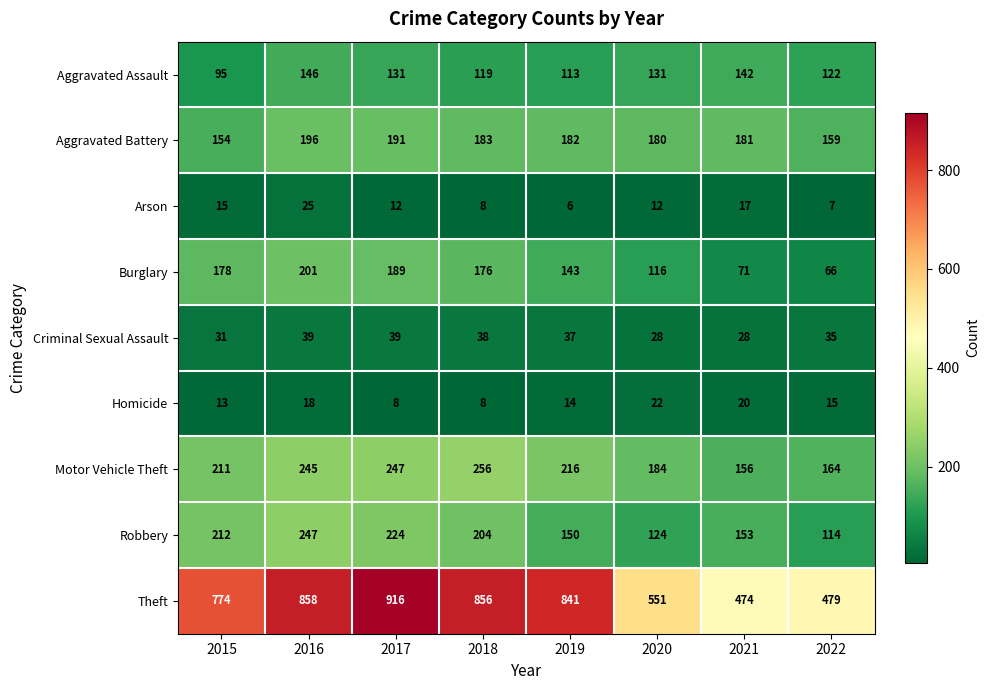

What is the greatest value displayed?

916